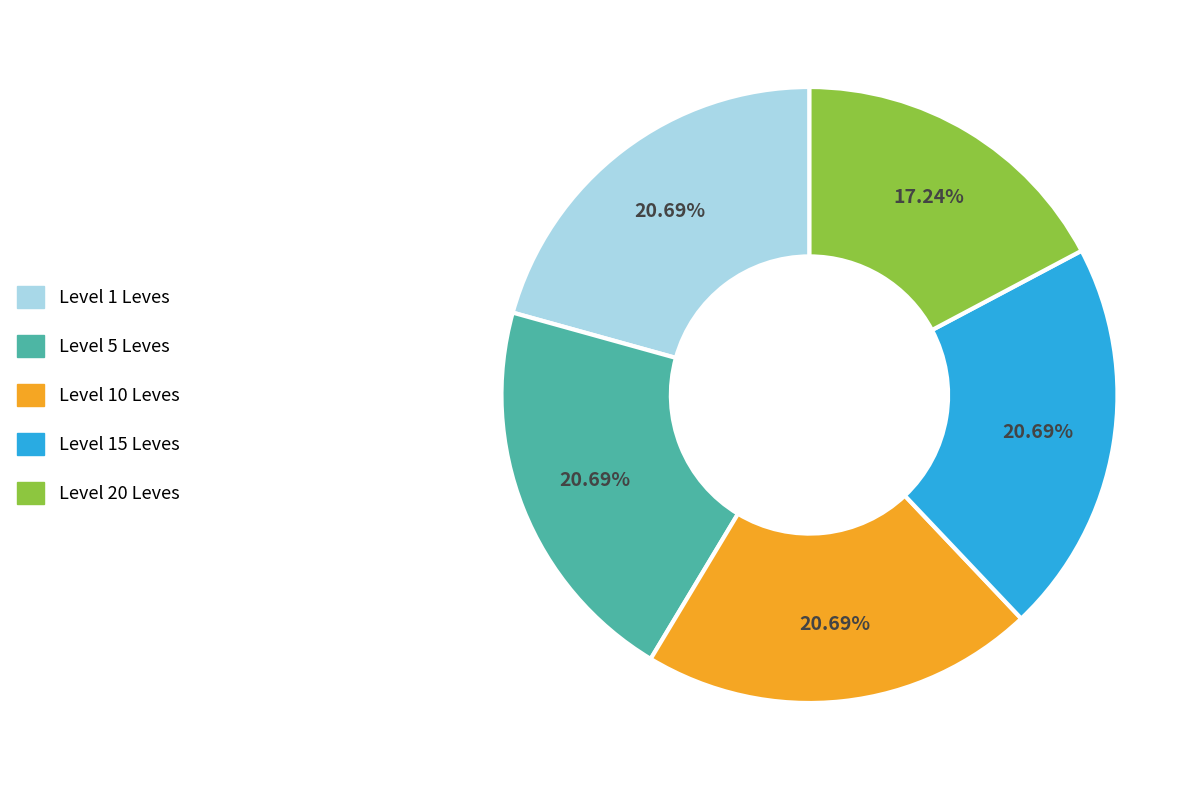

To the nearest percent, what is the difference between the largest and smallest slice percentages?

3%